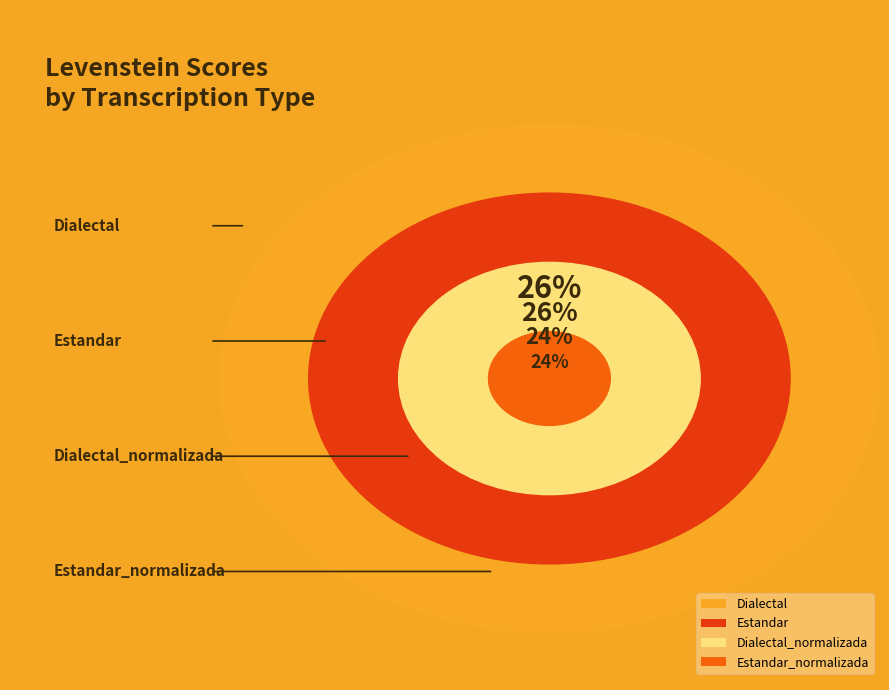

To the nearest percent, what percentage of the pie is Dialectal?

26%